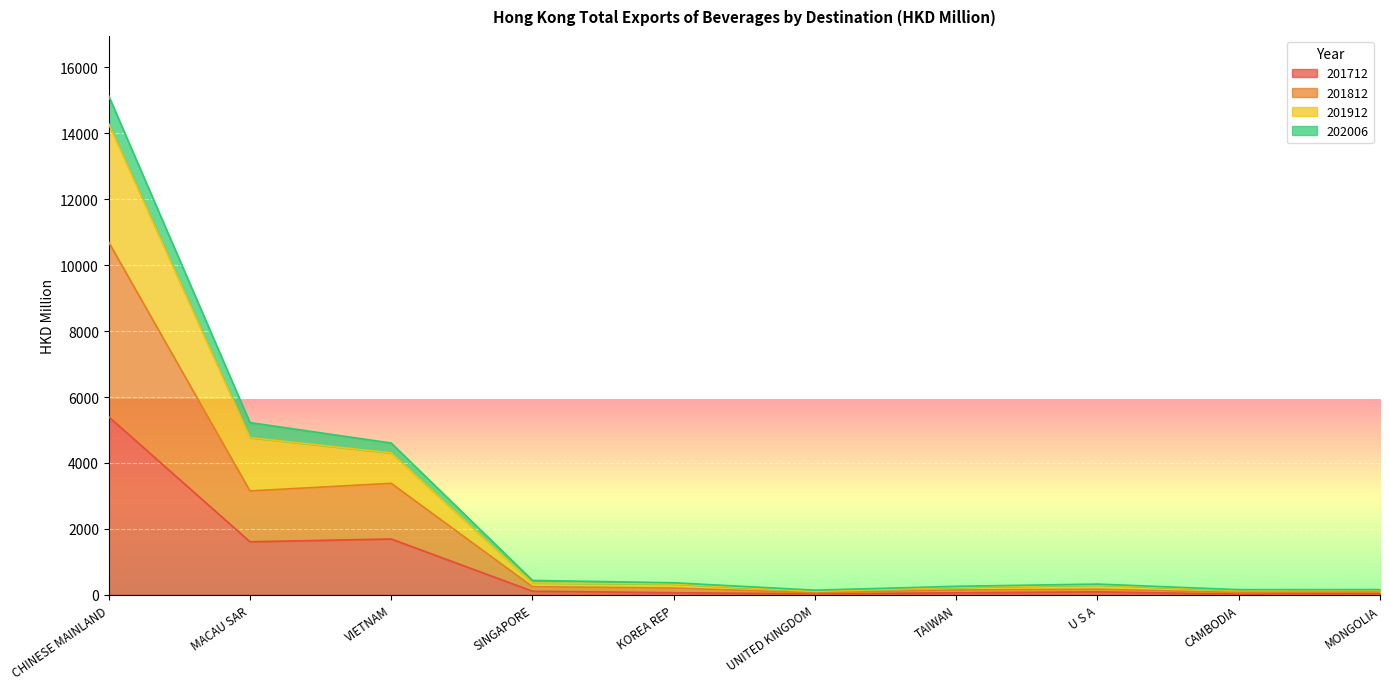

What is the sum of the 201712 values at CHINESE MAINLAND and SINGAPORE?

5508.0